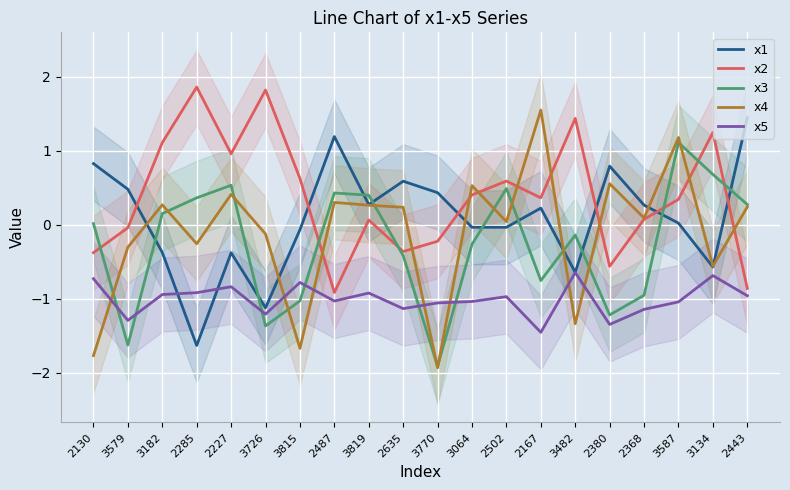

Rank the series at 3815 from lowest to highest value.

x4, x3, x5, x1, x2